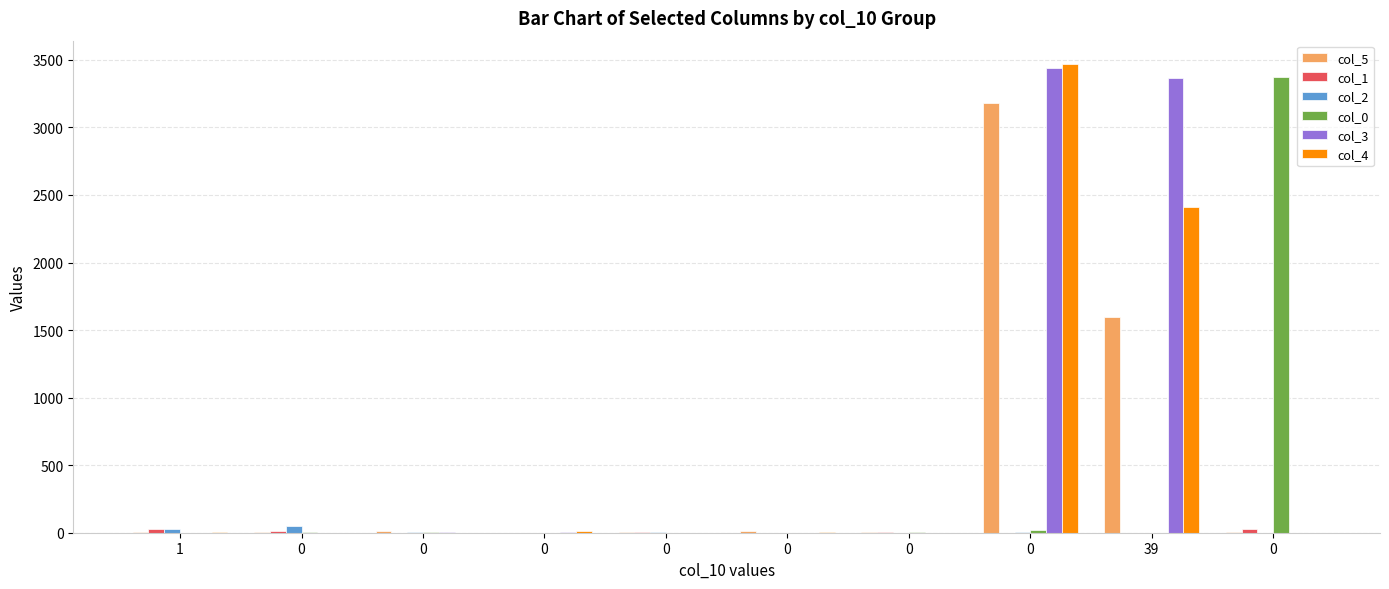

What is the total value across all series at 39?

7376